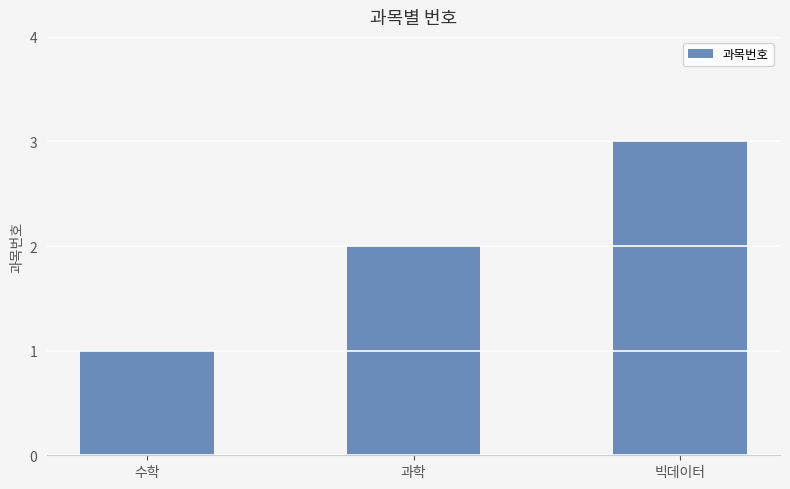

True or false: the data shows 2 at 빅데이터.

False